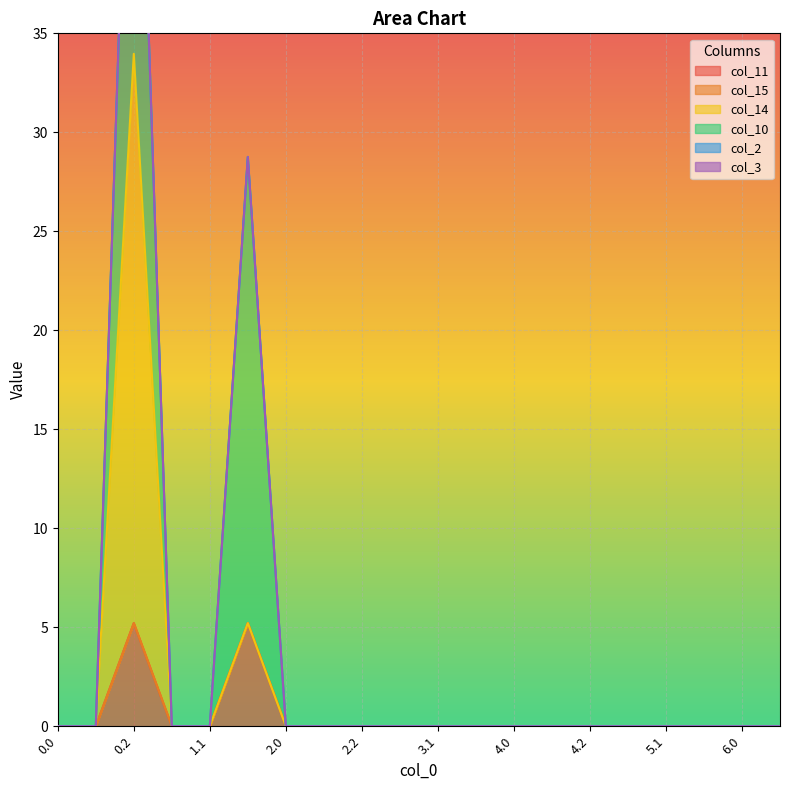

How many data points in col_11 are above 0?

2